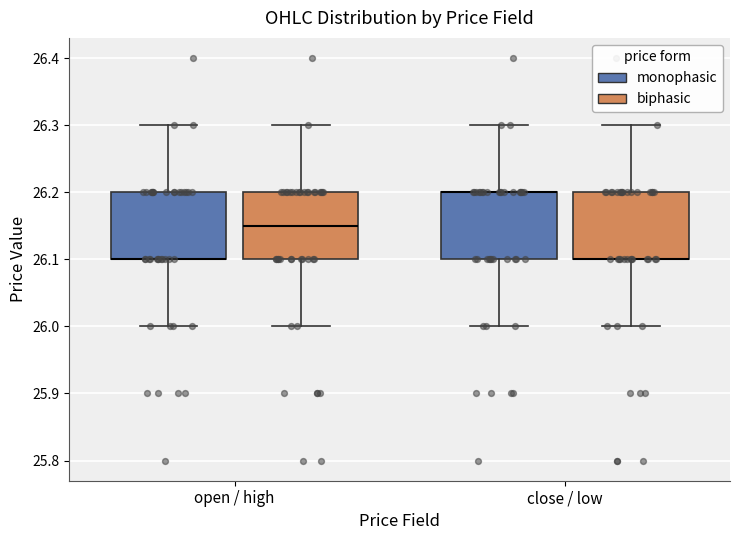

Reading left to right, transcribe this box plot: for each box, give where its median line is, the range the box spans, and where its two whiskers end, as read against the y-axis. The values are not printed on the chart, so give them approximately, as read against the axis.

open / high (monophasic): median 26.10 (drawn on the box's lower edge), box 26.10 to 26.20, whiskers 26.00 to 26.30
open / high (biphasic): median 26.15, box 26.10 to 26.20, whiskers 26.00 to 26.30
close / low (monophasic): median 26.20 (drawn on the box's upper edge), box 26.10 to 26.20, whiskers 26.00 to 26.30
close / low (biphasic): median 26.10 (drawn on the box's lower edge), box 26.10 to 26.20, whiskers 26.00 to 26.30